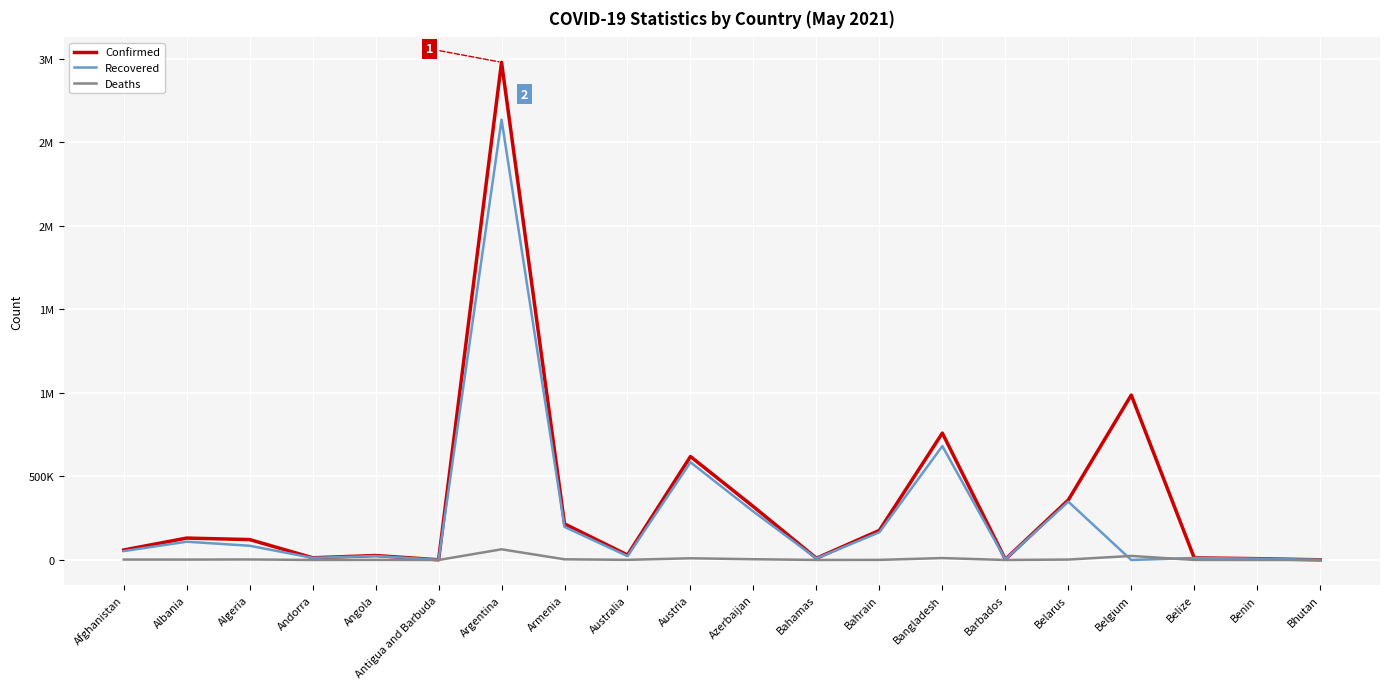

What are all the series names shown in the legend?

Confirmed, Recovered, Deaths